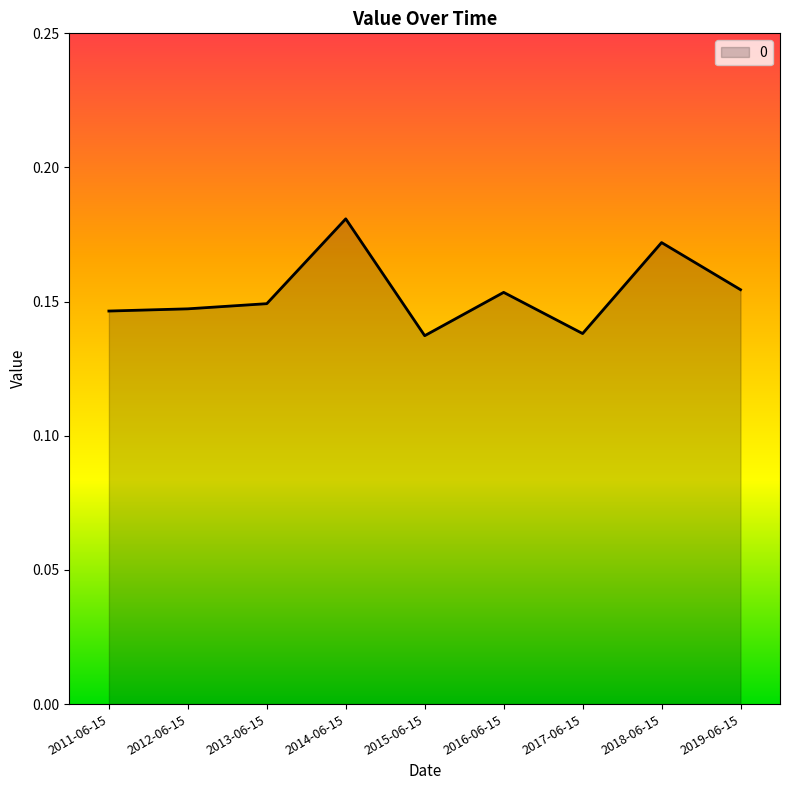

How many lines are shown in the chart?

1